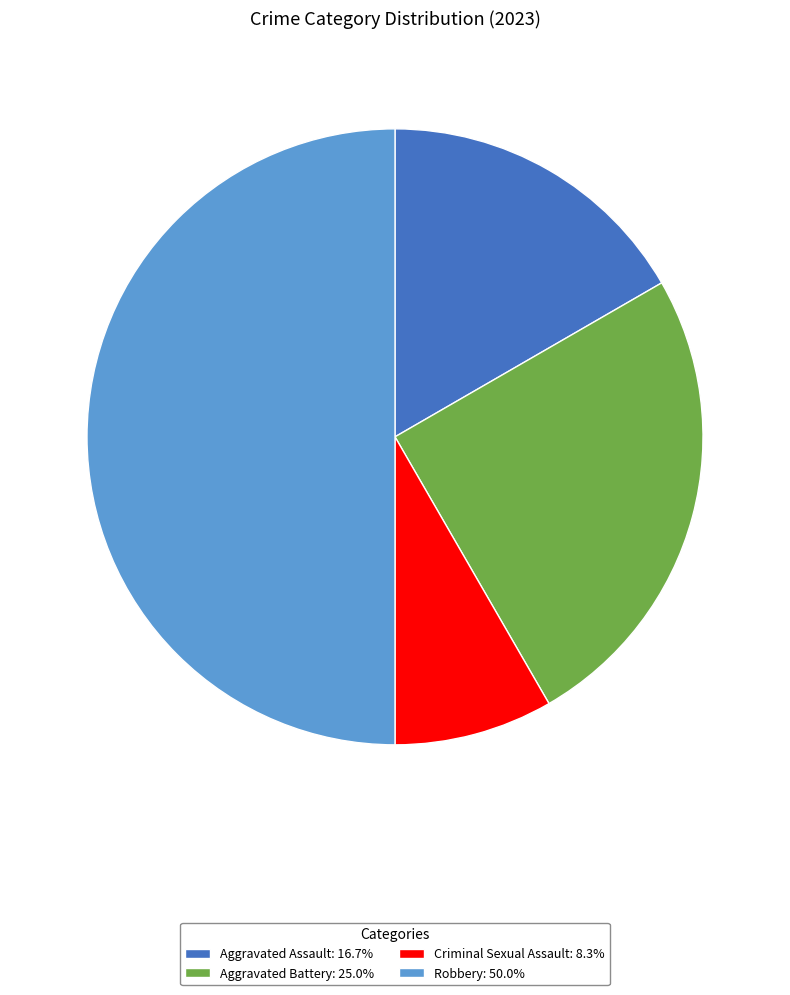

Which category has the smallest portion of the pie?

Criminal Sexual Assault